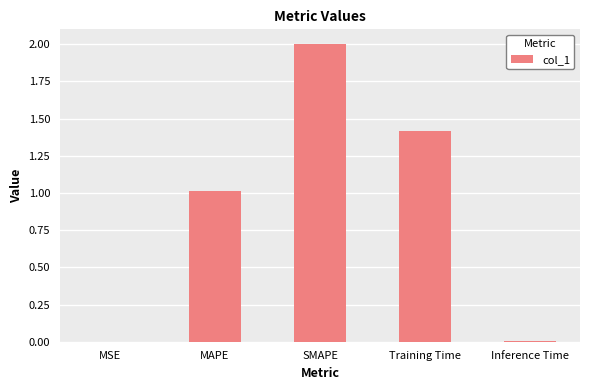

True or false: the data shows 1.0 at MAPE.

True